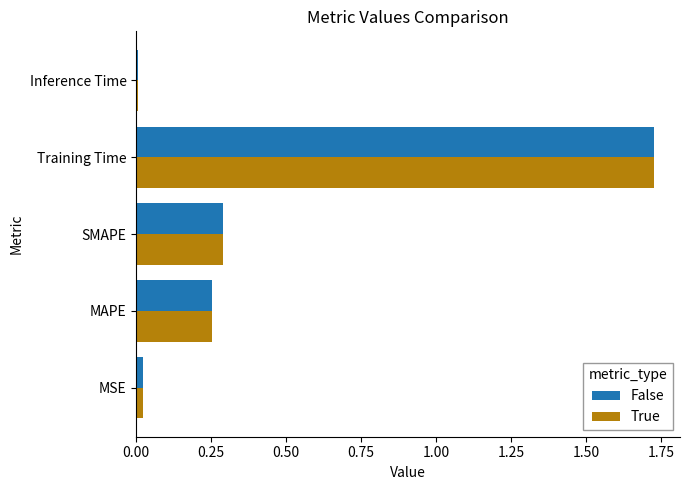

True or false: False has a value of 3.0 at Training Time.

False